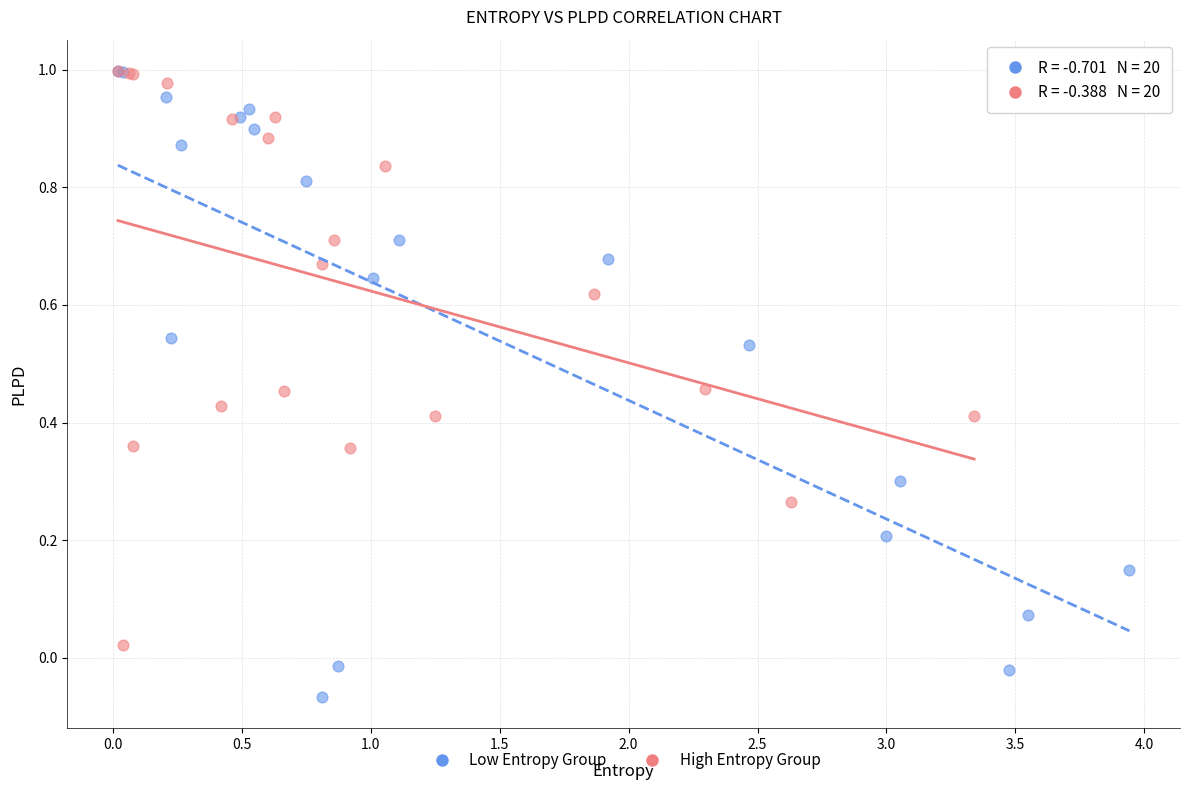

Which series contains the lowest Y value?

Low Entropy Group